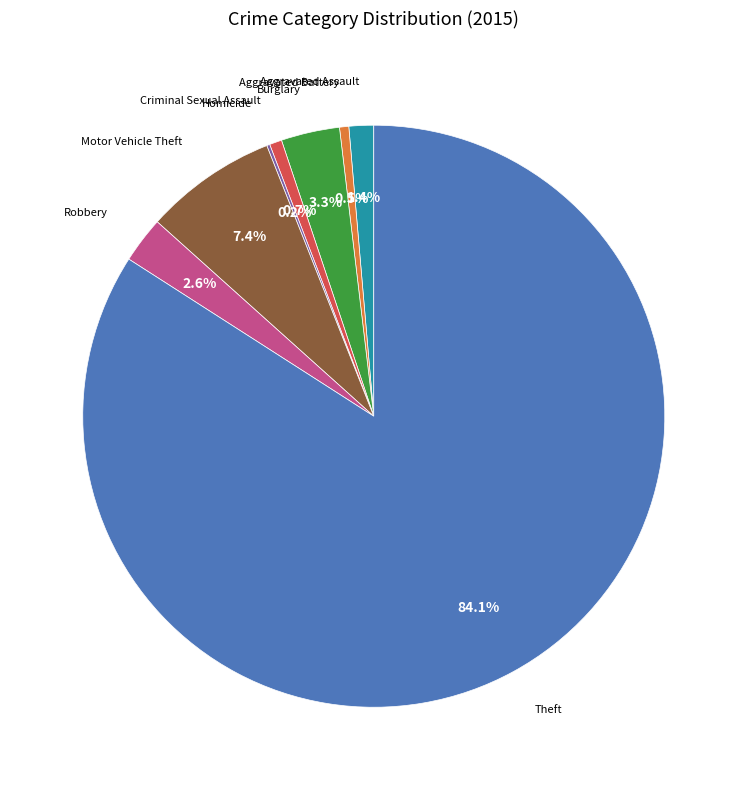

Is there a majority slice in this chart?

Yes